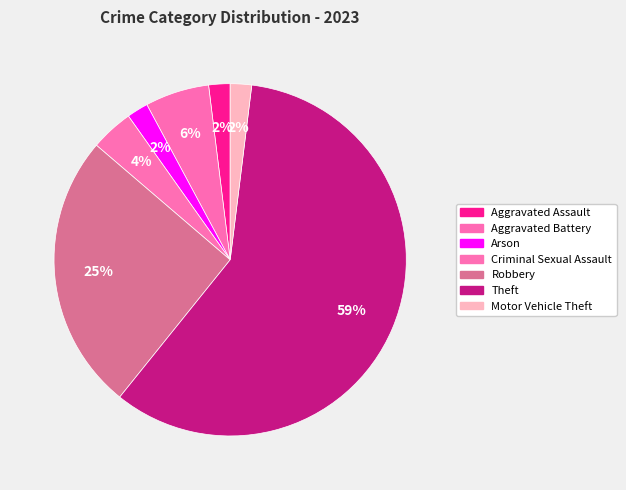

Combined, what portion of the pie is Aggravated Battery and Aggravated Assault?

7.8%